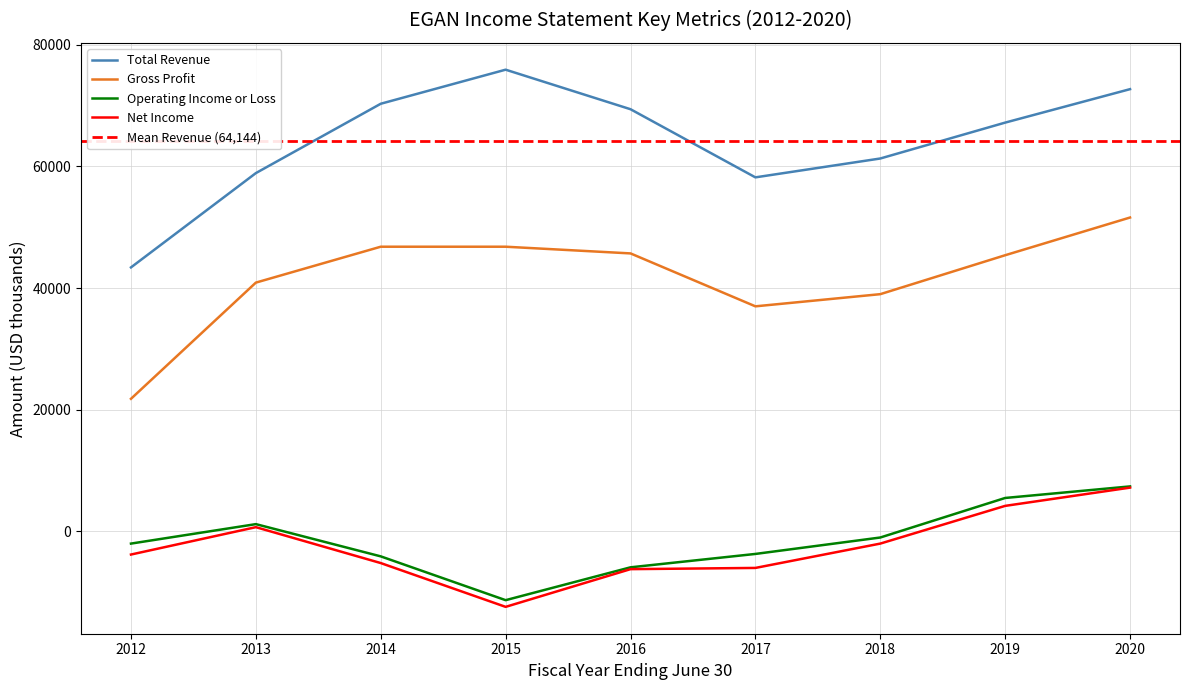

What is the total value across all series at 2017?

85500